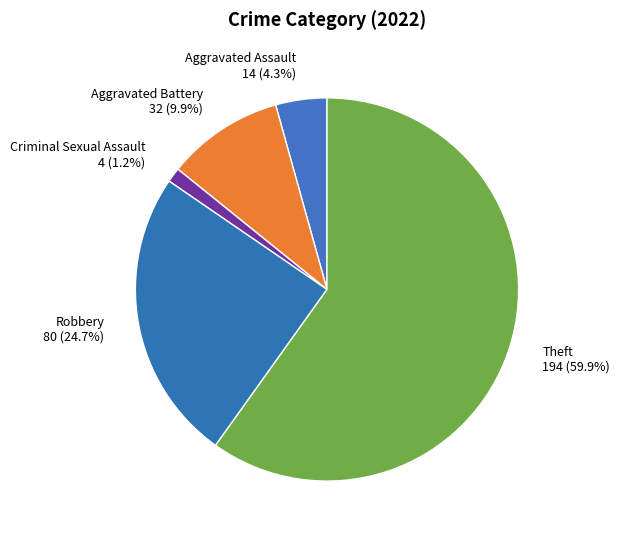

To the nearest percent, what portion does Aggravated Battery represent?

10%